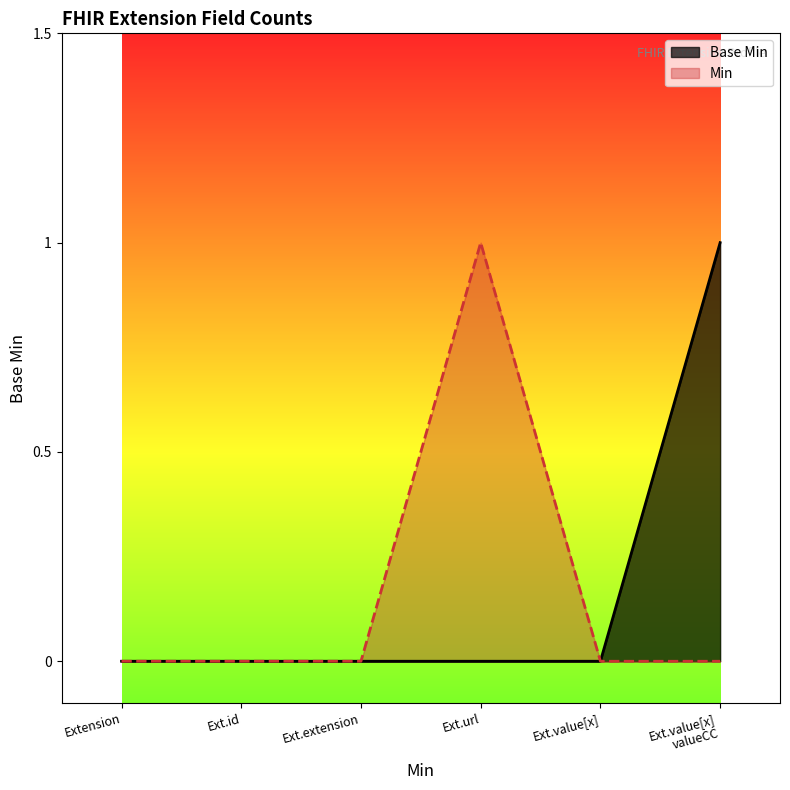

Does the chart display data point markers on the line(s)?

No